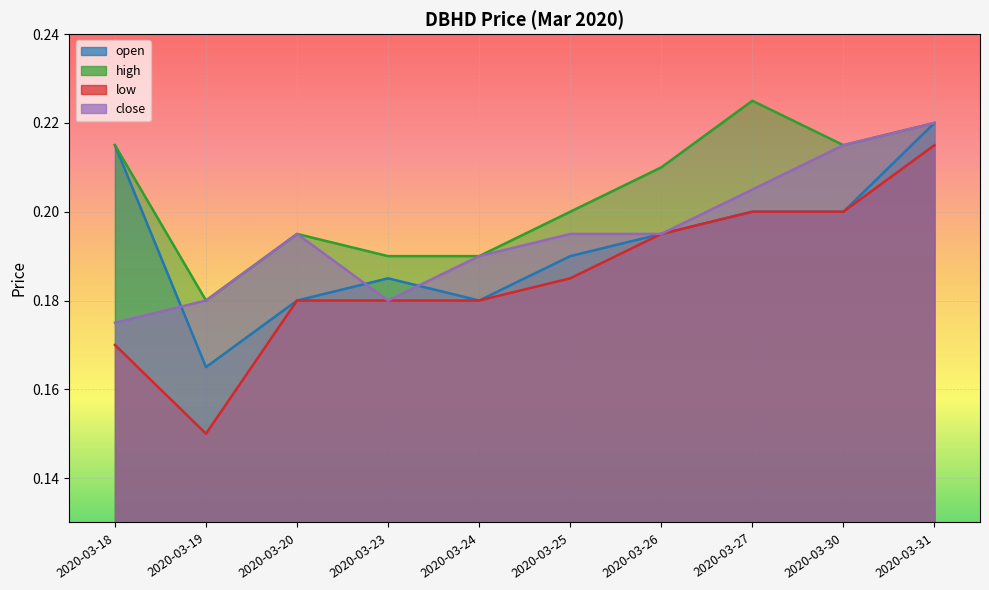

List the series in order of their peak value, highest first.

high, open, close, low